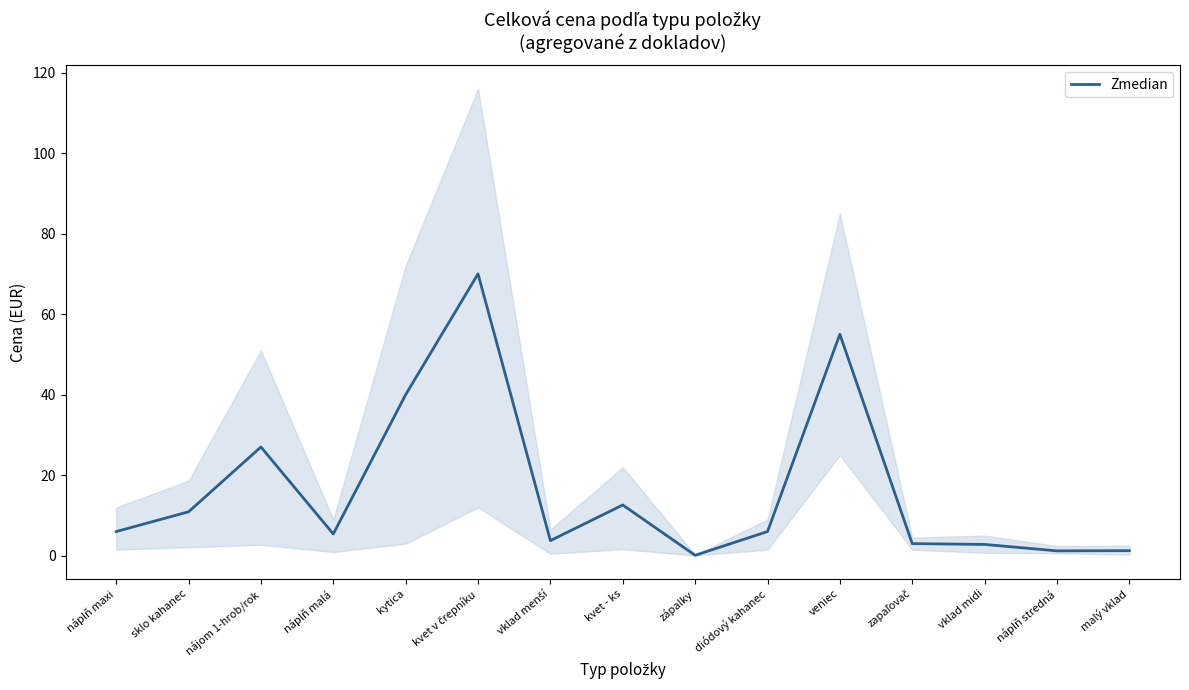

Reading left to right, transcribe all the data shown in this chart.

náplň maxi=6.0	sklo kahanec=10.9	nájom 1-hrob/rok=27.0	náplň malá=5.4	kytica=40.0	kvet v črepníku=70.0	vklad menší=3.8	kvet - ks=12.6	zápalky=0.1	diódový kahanec=6.0	veniec=55.0	zapaľovač=3.0	vklad midi=2.8	náplň stredná=1.2	malý vklad=1.2